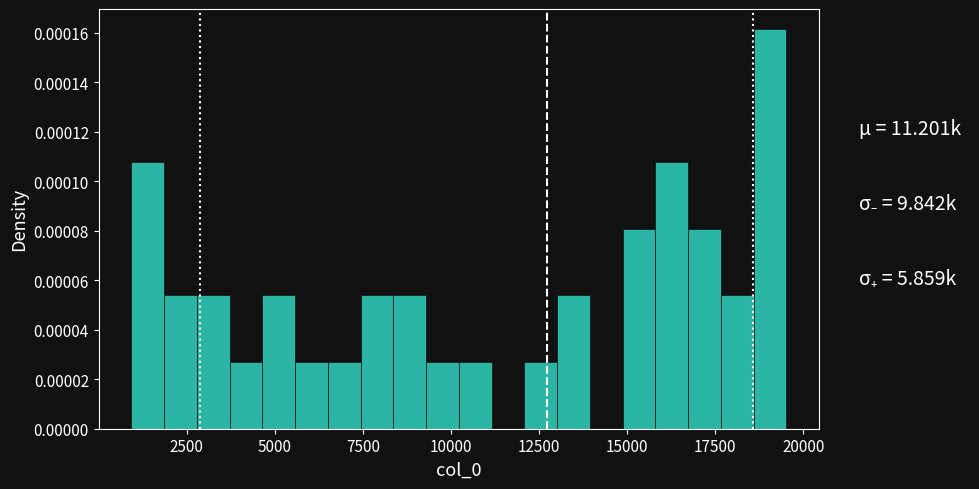

Around what value on the x-axis is the tallest bar? Give the approximate position of its centre, as read against the axis.

19000